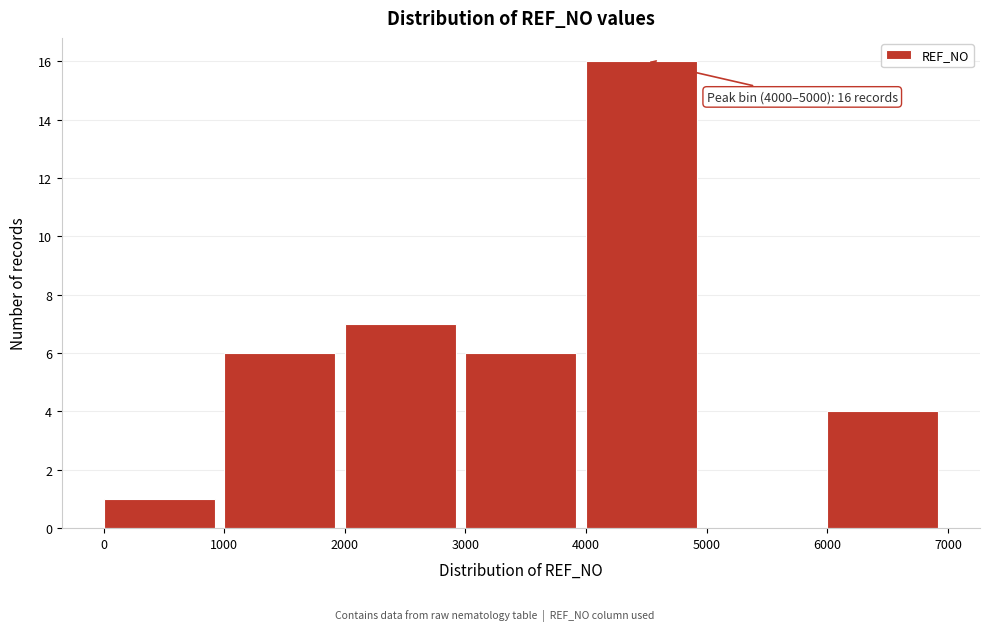

Over which range of the x-axis is the bar tallest?

4000 to 5000